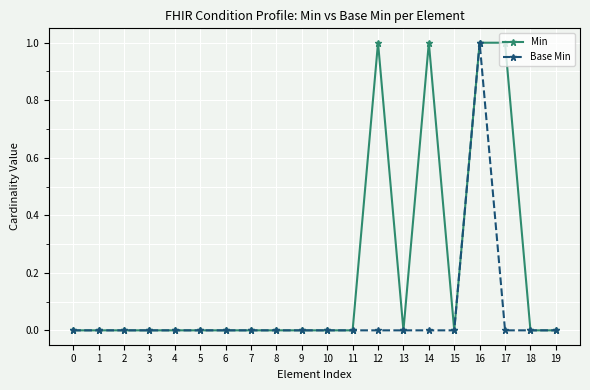

Reading left to right, list all the values displayed in this chart.

Min: 0	0	0	0	0	0	0	0	0	0	0	0	1	0	1	0	1	1	0	0
Base Min: 0	0	0	0	0	0	0	0	0	0	0	0	0	0	0	0	1	0	0	0